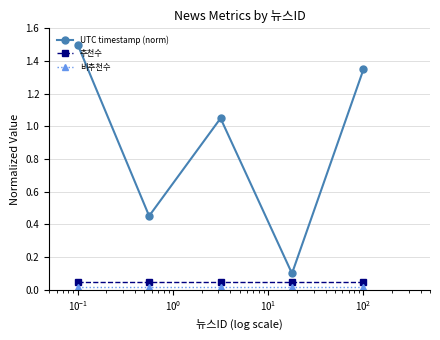

What is the maximum value shown in the chart?

1.5